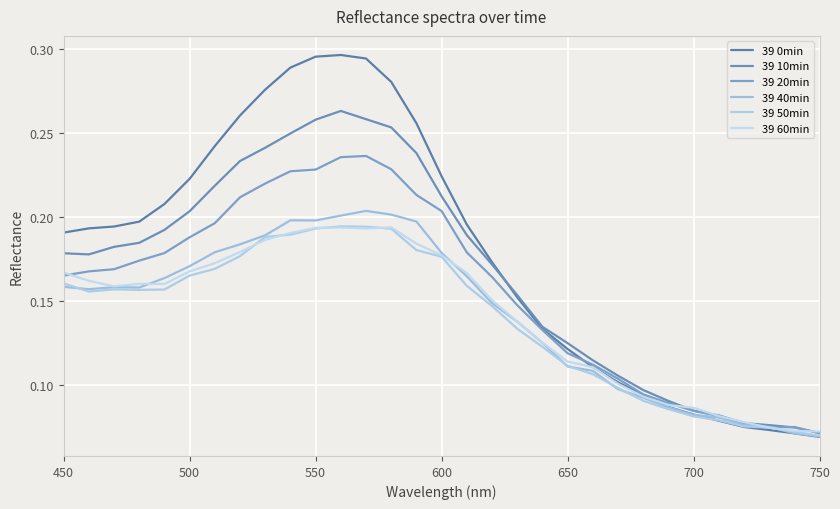

Is this an area chart (filled region under the line)?

No